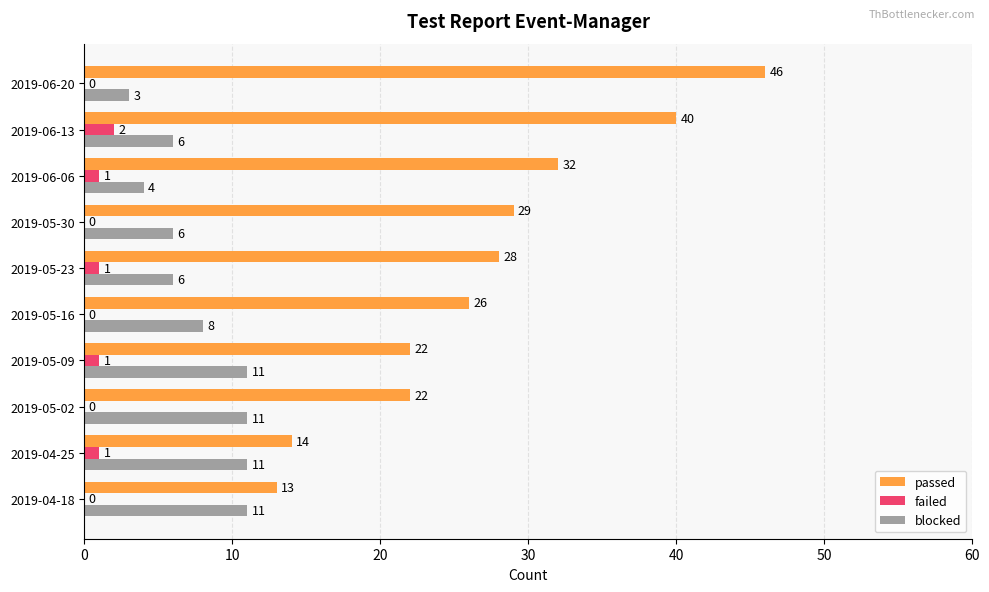

Which series has the largest total across all categories?

passed